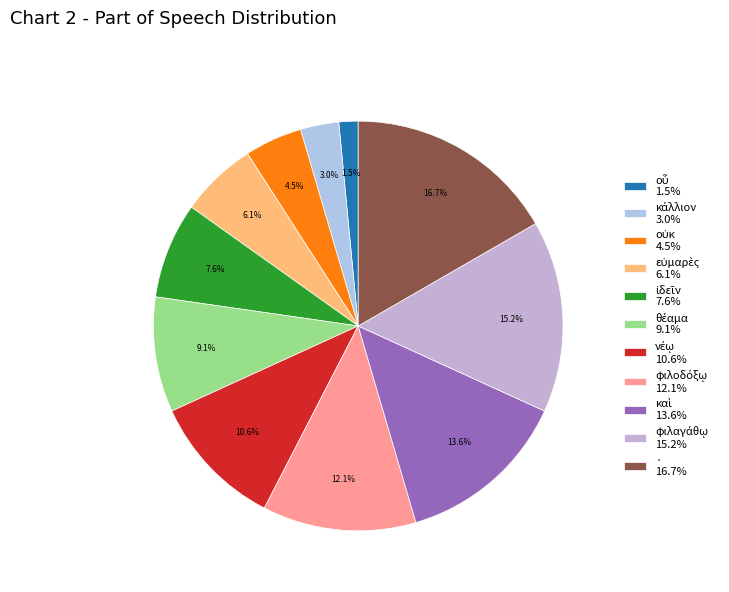

What is the largest slice in the pie chart?

·